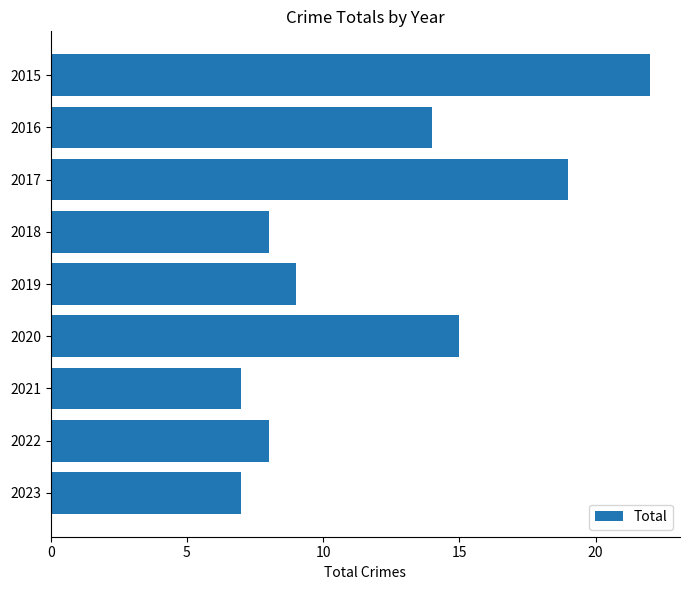

What is the minimum value shown in the chart?

7